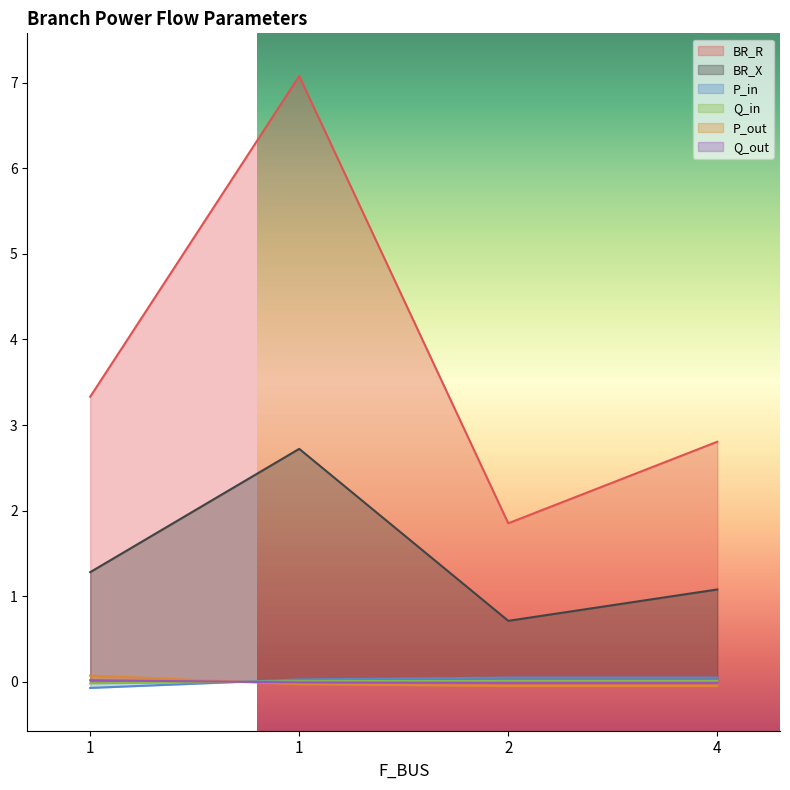

At which category does P_in reach its first local peak?

2